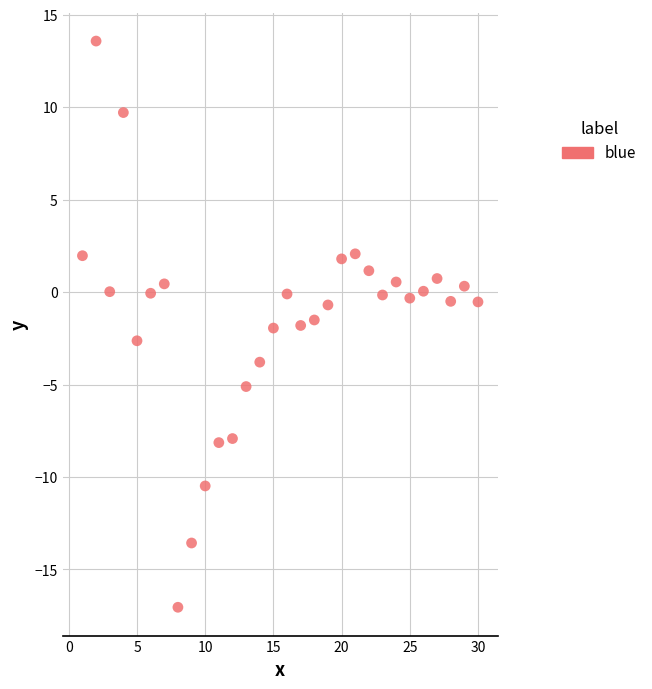

What is the range of X values (max minus min)?

29.0